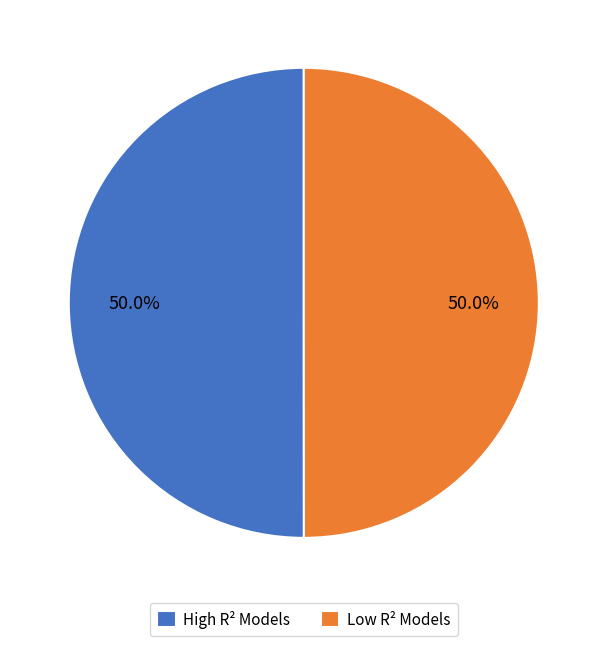

Combined, do High R² Models and Low R² Models account for over 50%?

Yes